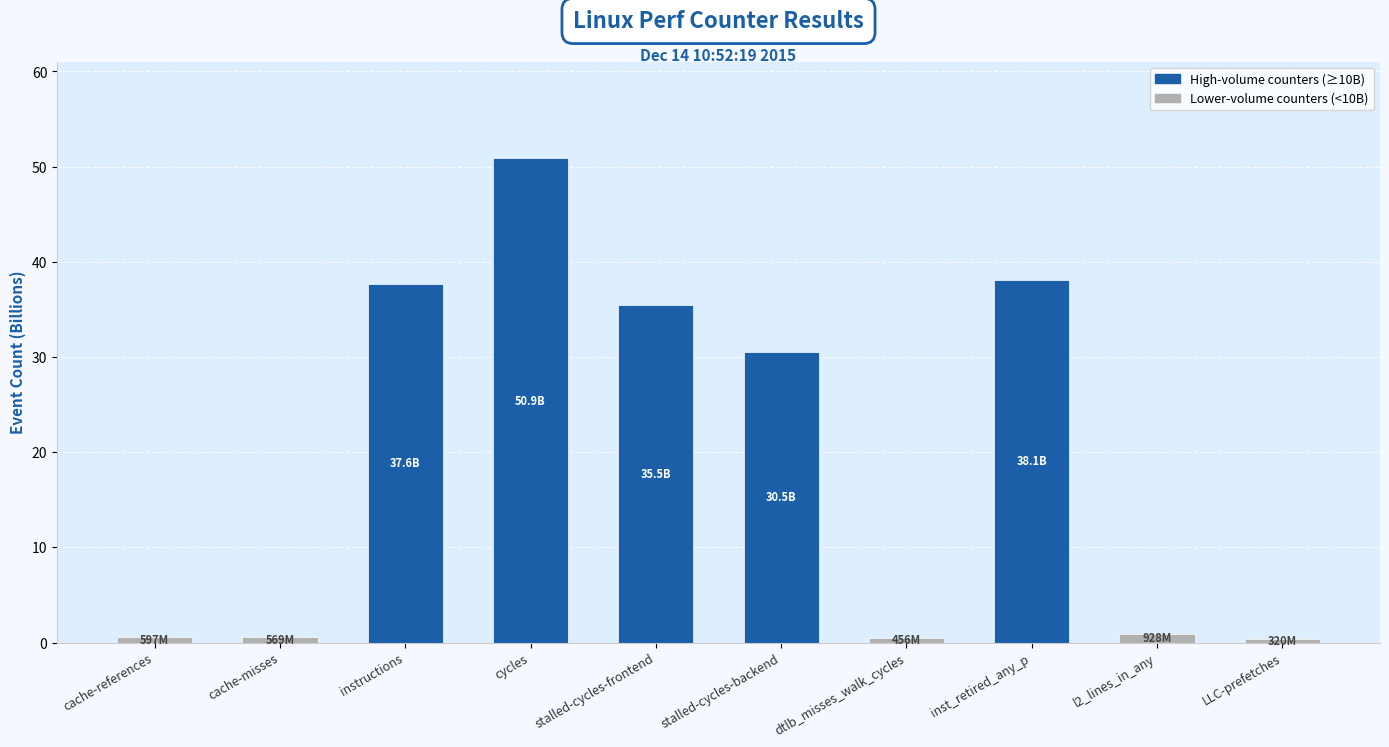

What is the ratio of the value at cycles to the value at instructions?

1.4